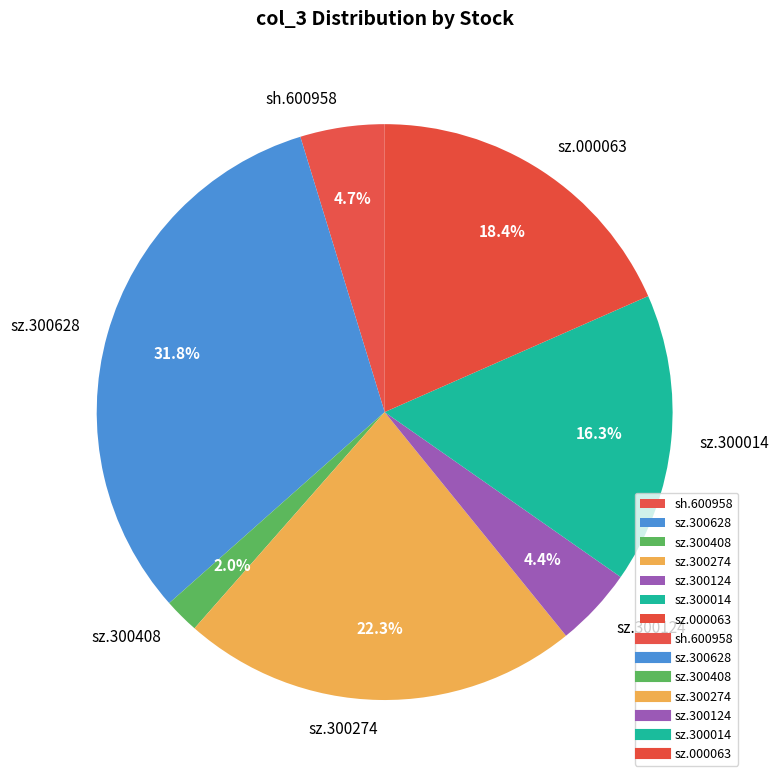

Approximately how many times larger is the value at sh.600958 compared to sz.000063?

0.3